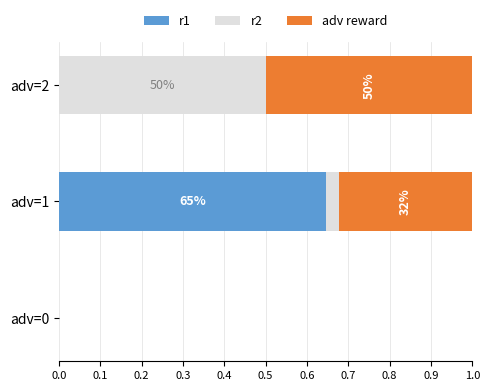

What is the total value across all series at adv=1?

1.0